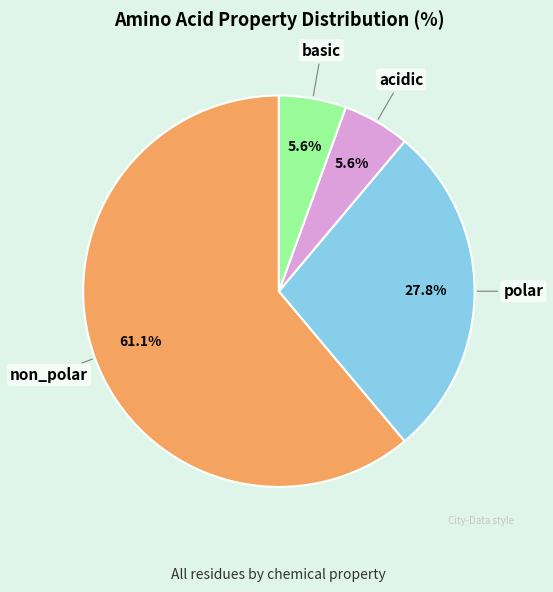

Is the sum of non_polar and basic greater than half?

Yes